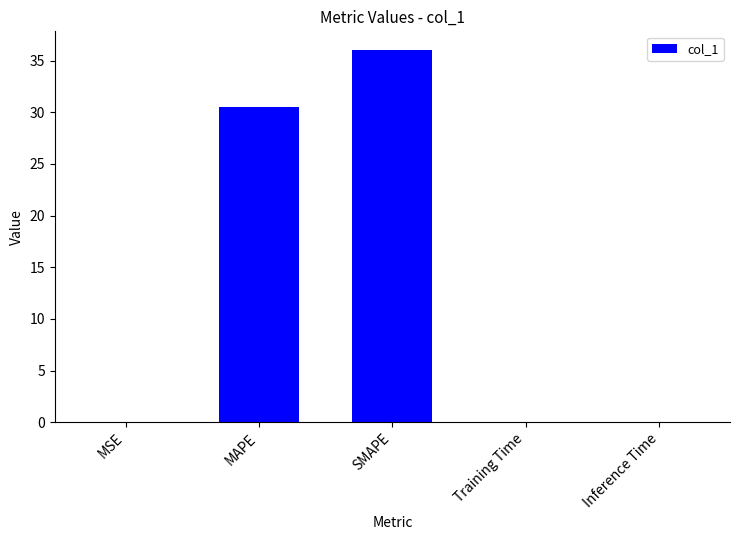

Which category has the highest value across all series?

SMAPE